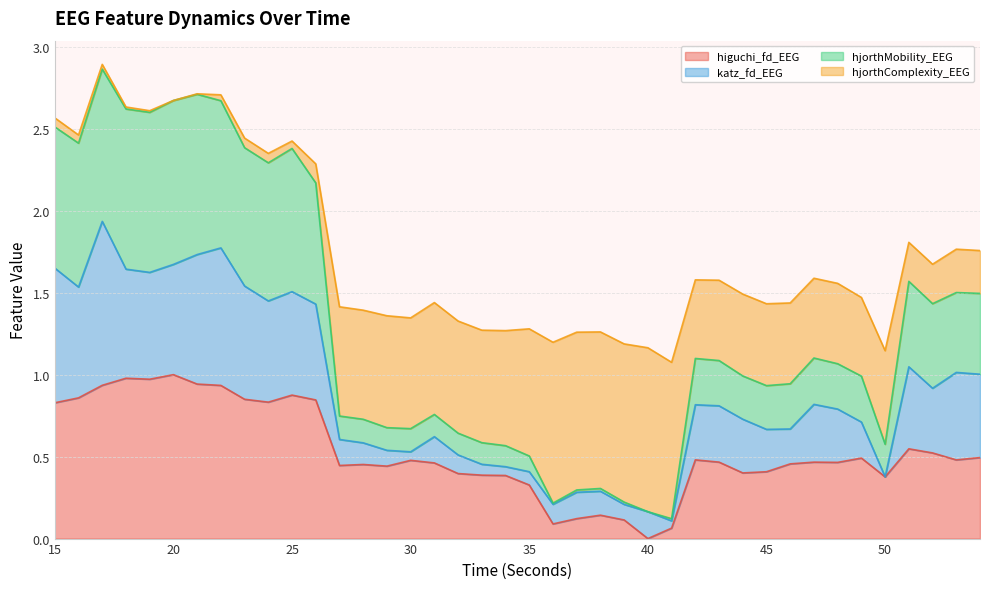

The higuchi_fd_EEG series shows 0.2 at 50. True or false?

False